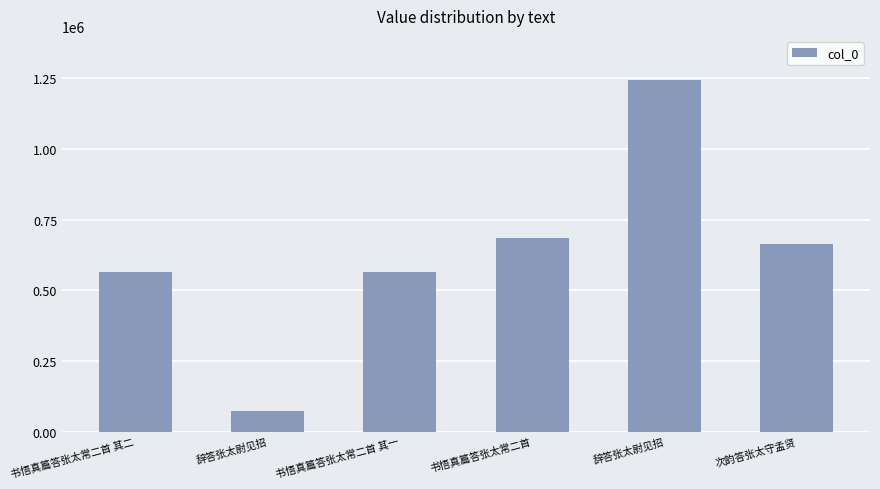

The chart shows a value of 662737 at 次韵答张太守孟贤. True or false?

True